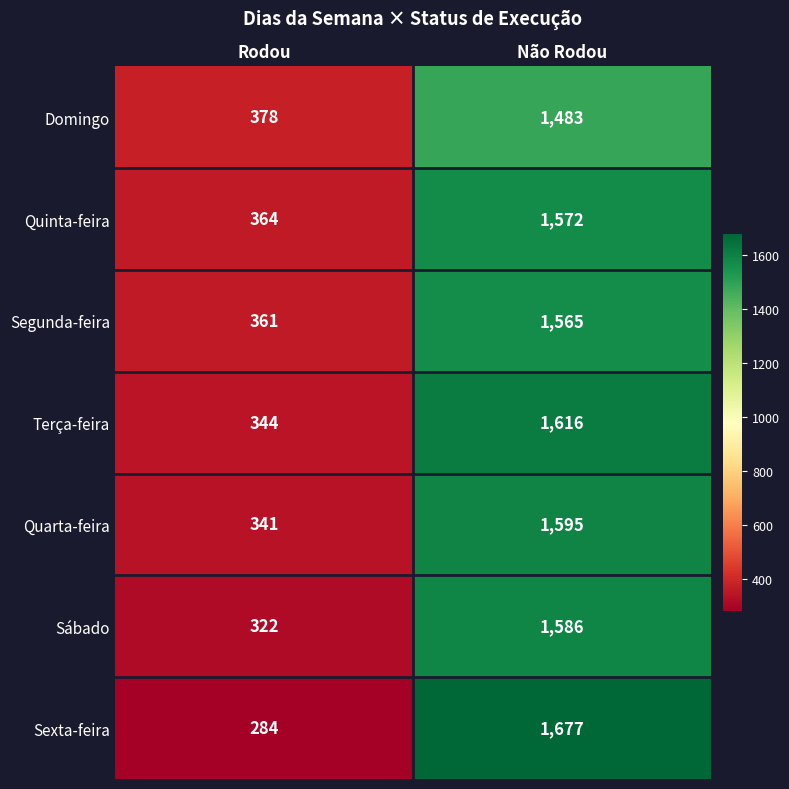

The value of Quarta-feira at Não Rodou is 1595. True or false?

True